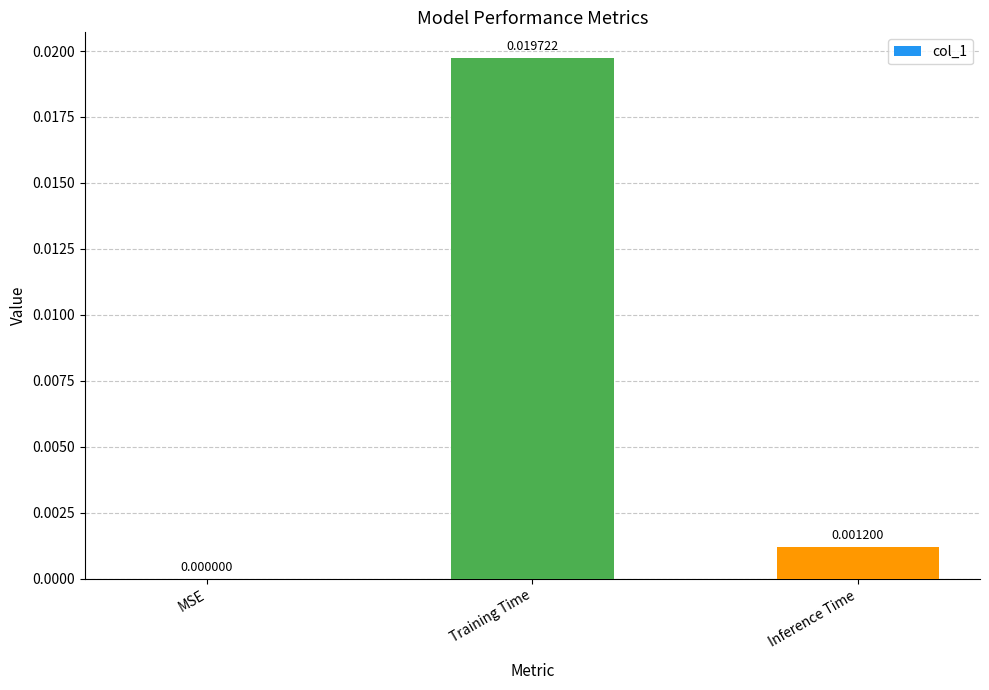

Where is the data nearest to the value 0?

MSE